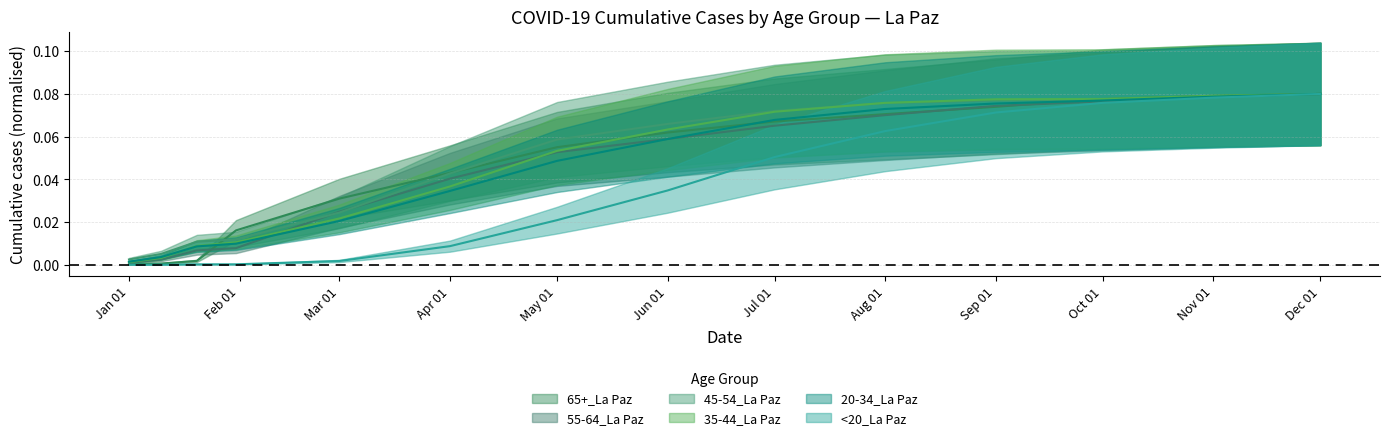

Reading right to left, list all the values displayed in this chart.

65+_La Paz: 0.1	0.1	0.1	0.1	0.1	0.1	0.1	0.1	0.0	0.0	0.0	0.0	0.0	0.0
55-64_La Paz: 0.1	0.1	0.1	0.1	0.1	0.1	0.1	0.1	0.0	0.0	0.0	0.0	0.0	0.0
45-54_La Paz: 0.1	0.1	0.1	0.1	0.1	0.1	0.1	0.1	0.0	0.0	0.0	0.0	0.0	0.0
35-44_La Paz: 0.1	0.1	0.1	0.1	0.1	0.1	0.1	0.1	0.0	0.0	0.0	0.0	0.0	0.0
20-34_La Paz: 0.1	0.1	0.1	0.1	0.1	0.1	0.1	0.0	0.0	0.0	0.0	0.0	0.0	0.0
<20_La Paz: 0.1	0.1	0.1	0.1	0.1	0.1	0.0	0.0	0.0	0.0	0.0	0.0	0.0	0.0